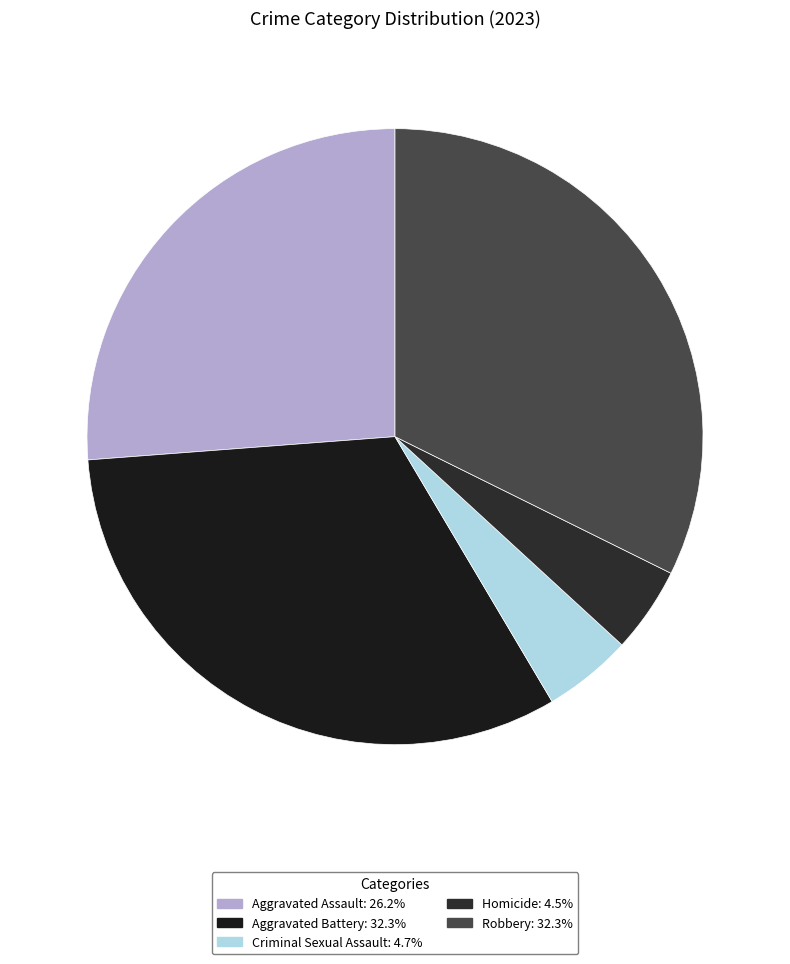

Does any single category account for the majority?

No